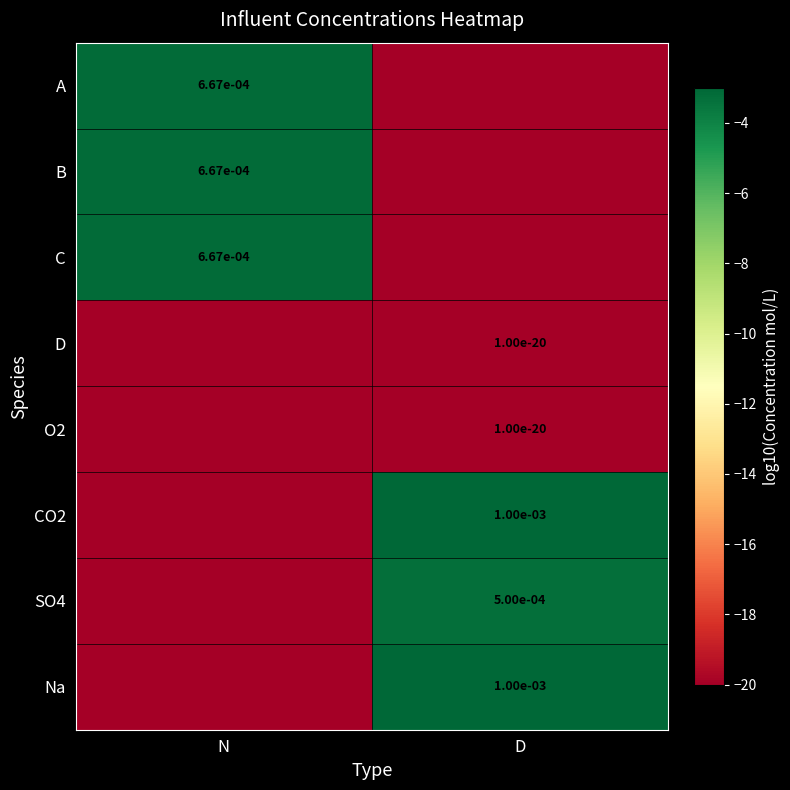

True or false: O2 has a value of 0.0 at D.

True